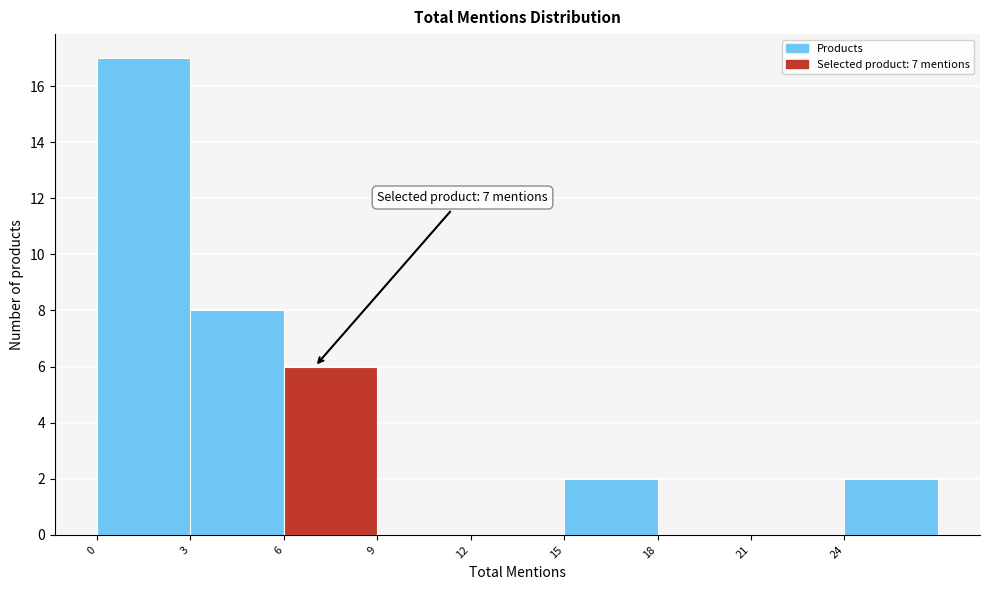

Over which range of the x-axis is the bar tallest?

0 to 3